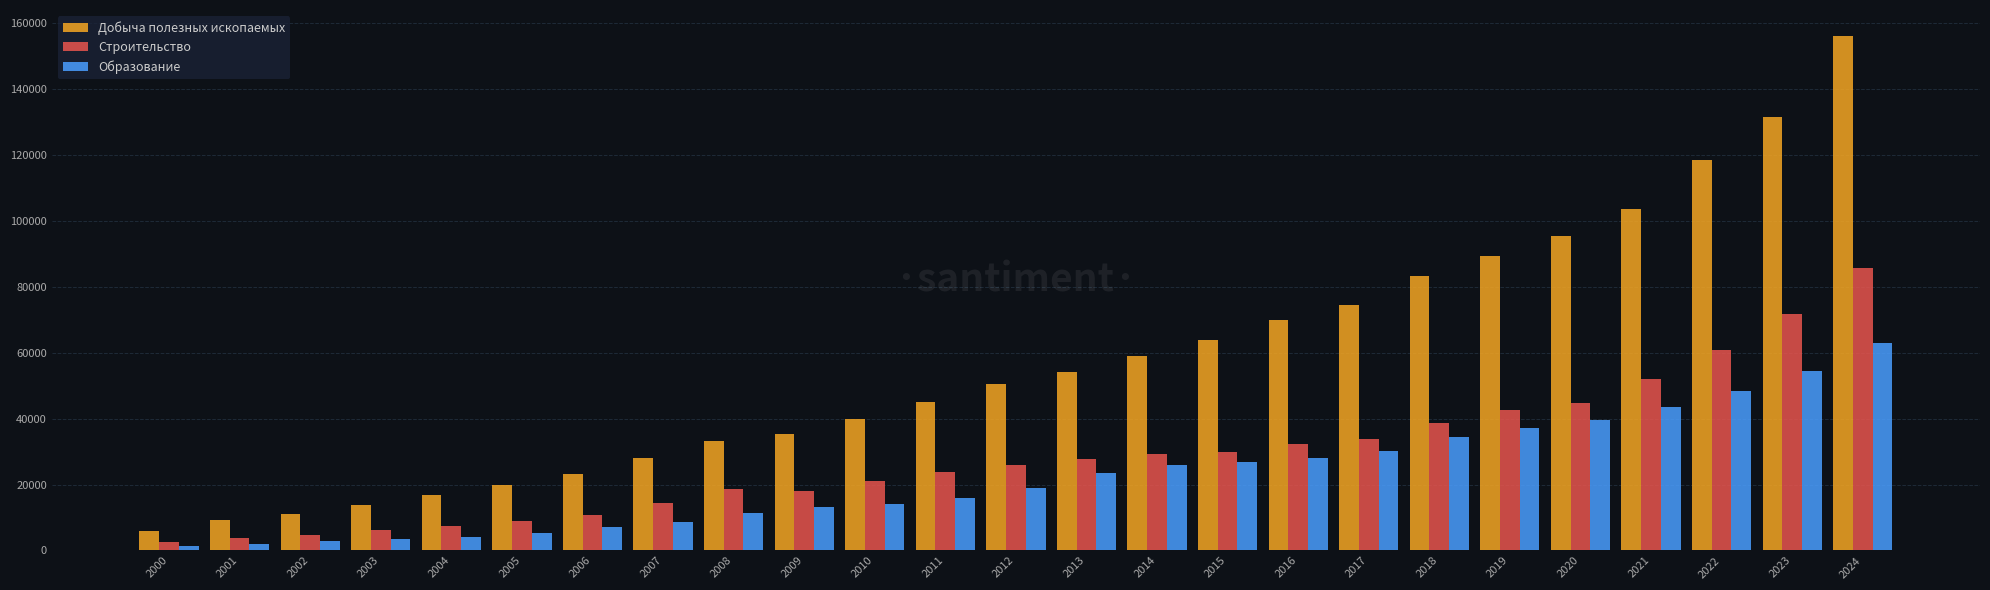

What is the highest value of the Строительство series?

85606.3